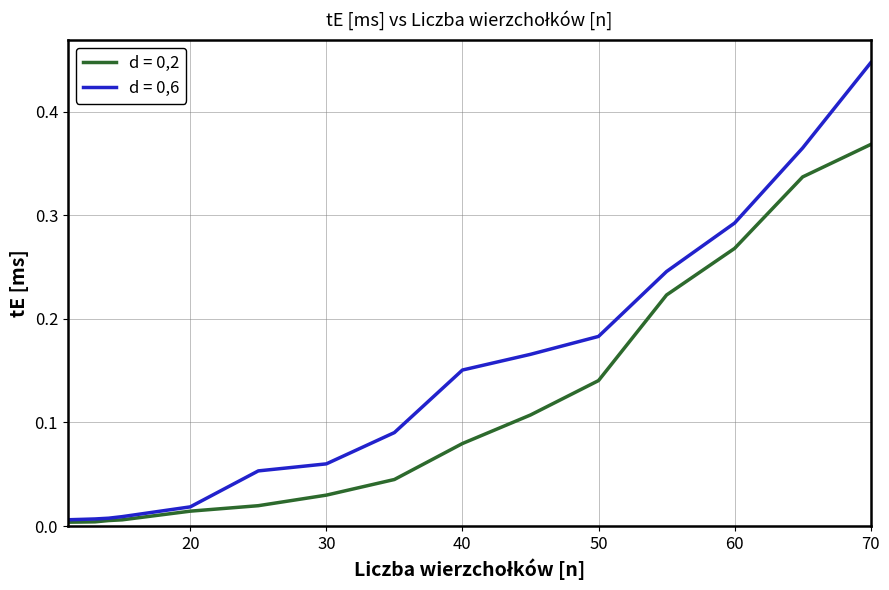

List the series in order of their peak value, lowest first.

d = 0,2, d = 0,6